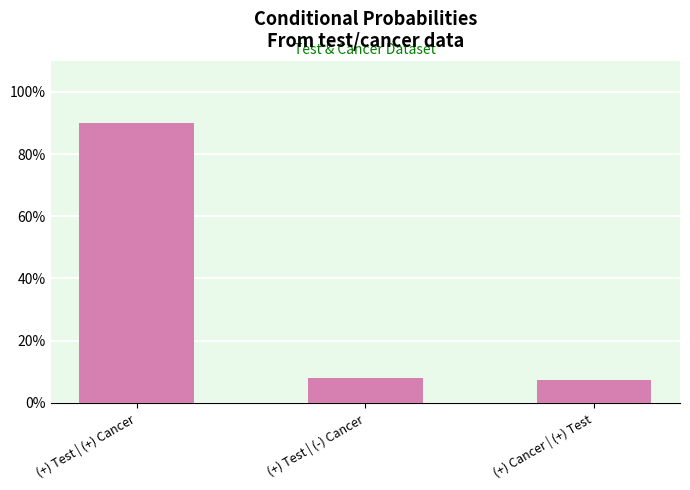

Rank the categories by value from highest to lowest.

(+) Test | (+) Cancer, (+) Test | (-) Cancer, (+) Cancer | (+) Test